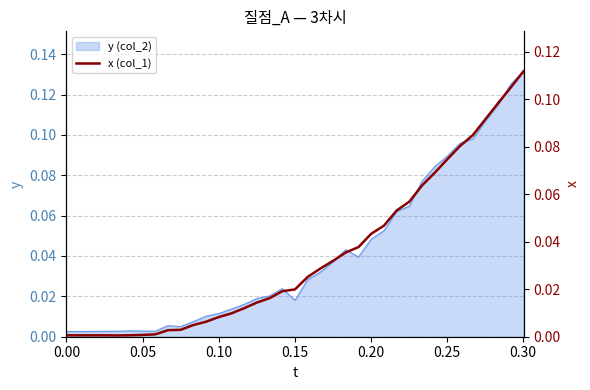

How many data points does each series have?

37